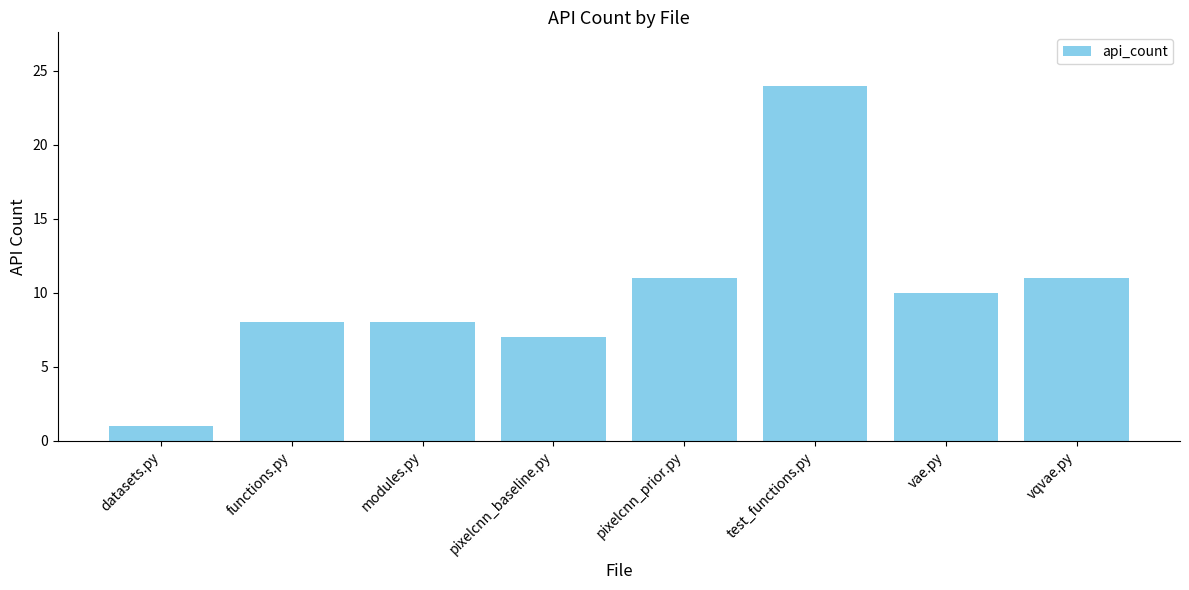

What value does the data have at pixelcnn_baseline.py?

7